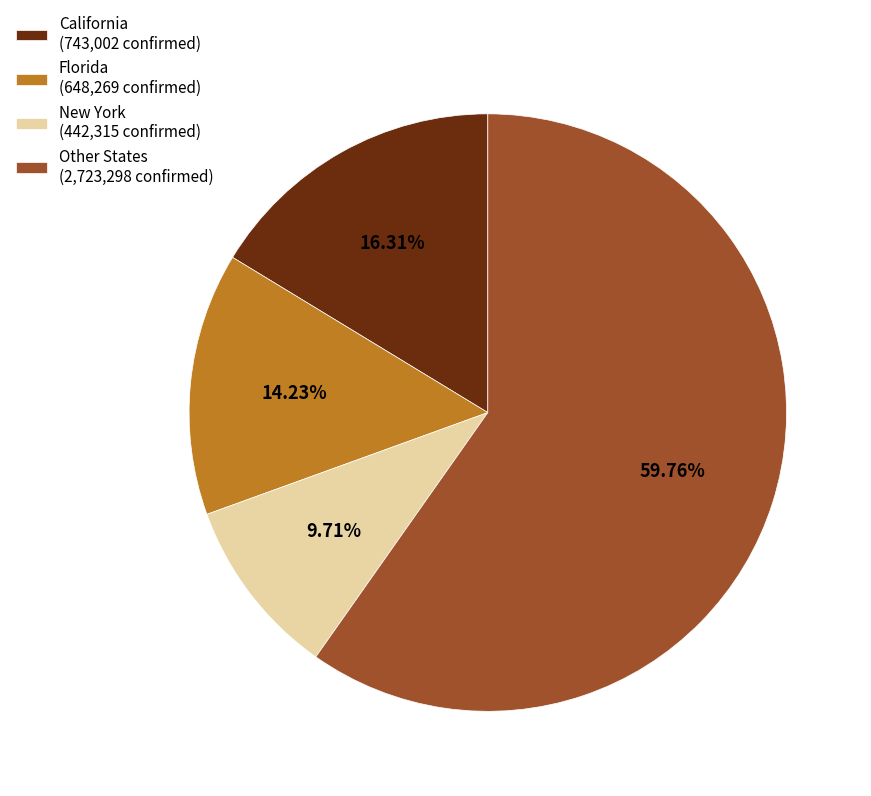

Rank the categories by value from lowest to highest.

New York (442,315 confirmed), Florida (648,269 confirmed), California (743,002 confirmed), Other States (2,723,298 confirmed)